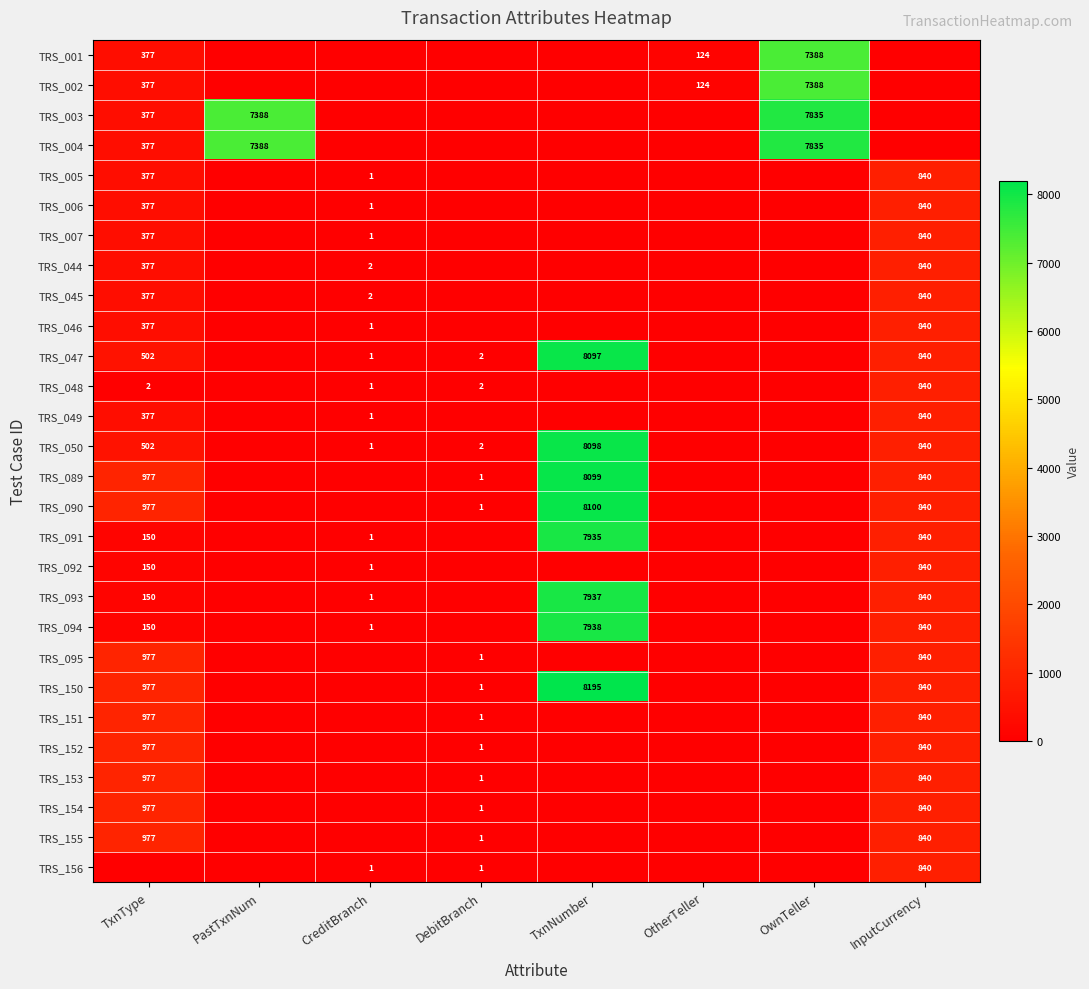

The value of TRS_050 at InputCurrency is 840. True or false?

True